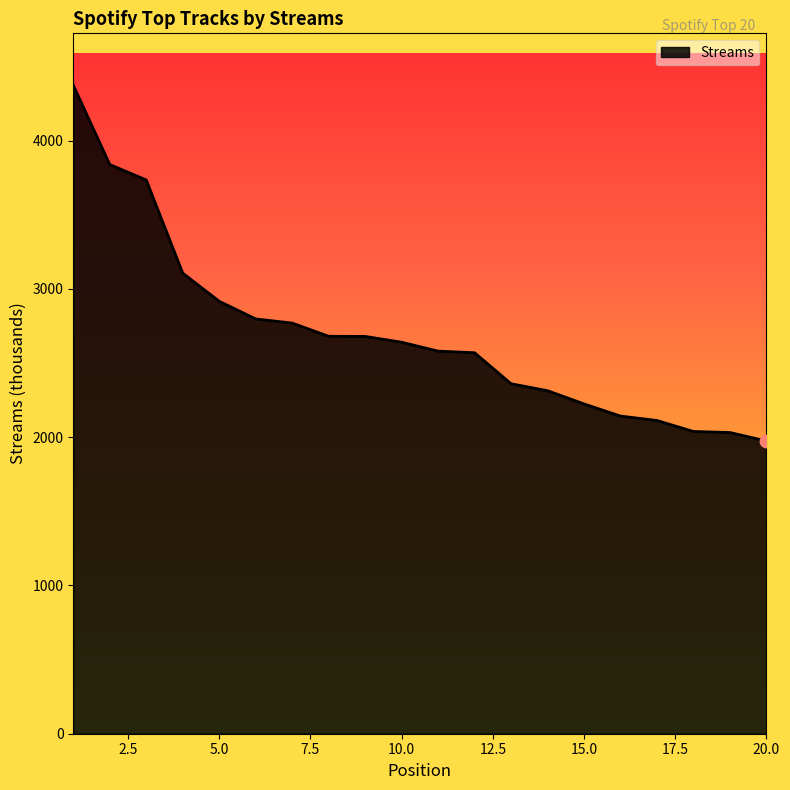

What is the maximum value shown in the chart?

4373